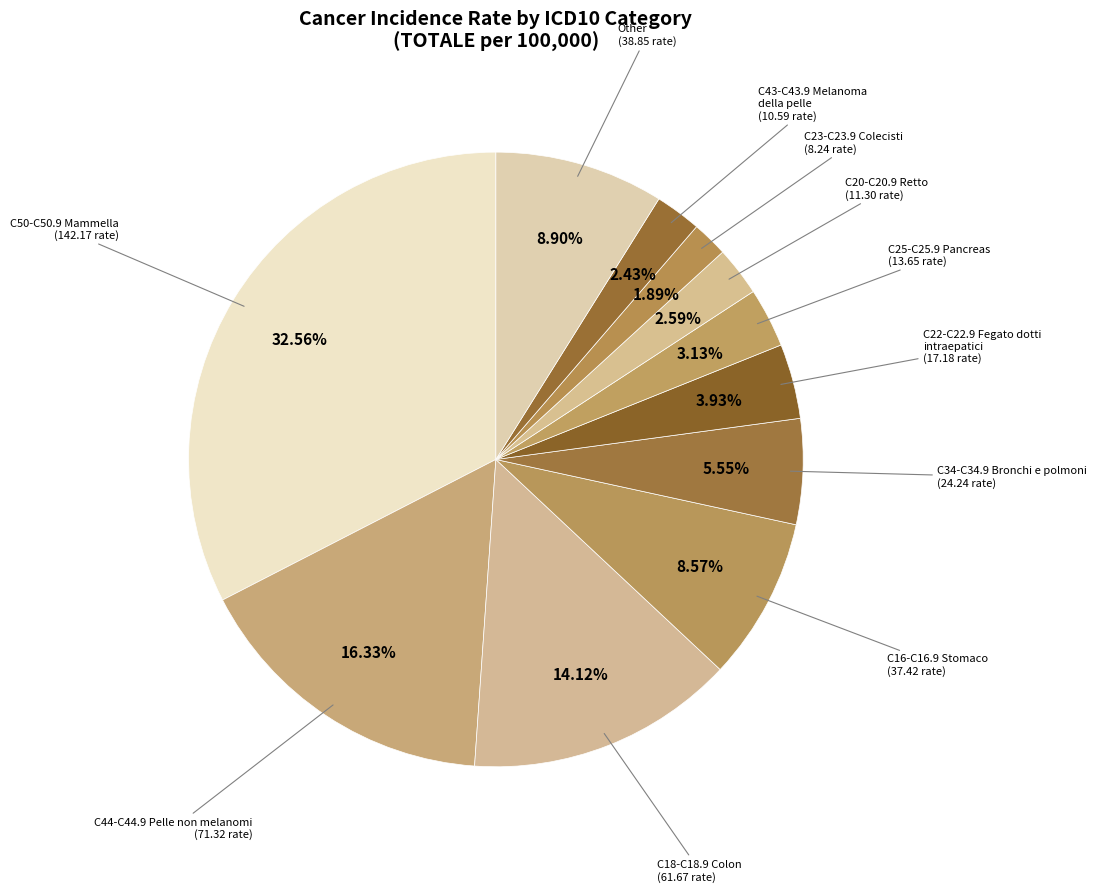

To the nearest percent, what is the average slice percentage?

9%